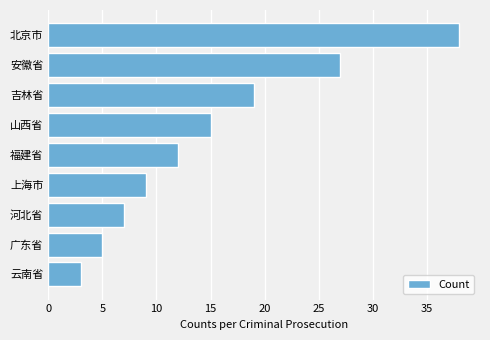

What is the ratio of the value at 云南省 to the value at 河北省?

0.4